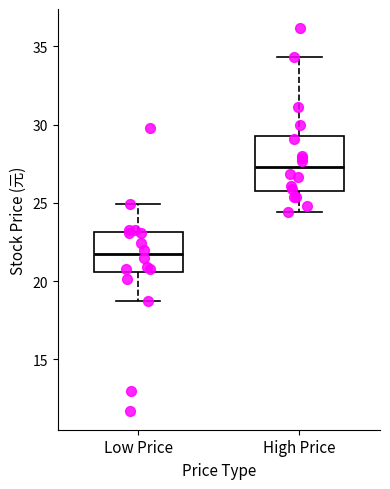

Reading left to right, transcribe this box plot: for each box, give where its median line is, the range the box spans, and where its two whiskers end, as read against the y-axis. The values are not printed on the chart, so give them approximately, as read against the axis.

Low Price: median 21.5, box 20.5 to 23.0, whiskers 19.0 to 25.0
High Price: median 27.5, box 26.0 to 29.5, whiskers 24.5 to 34.5